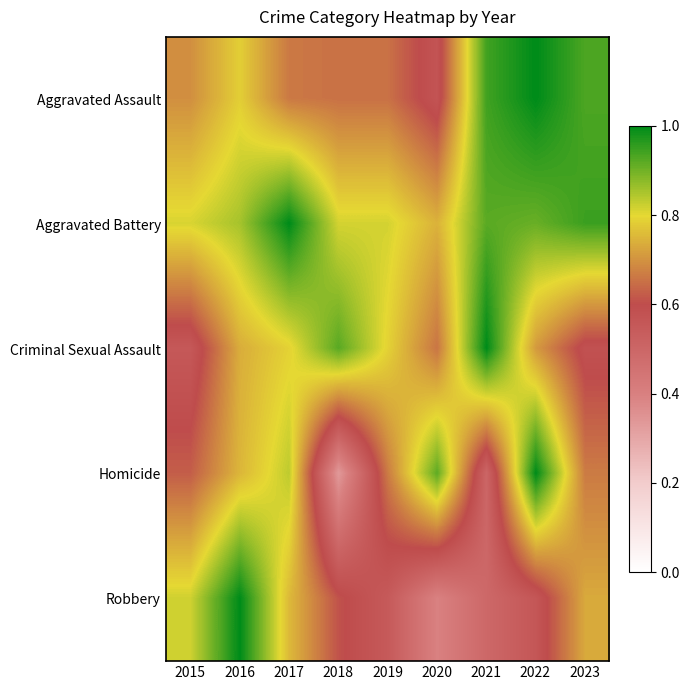

What is the spread (max minus min) of values at 2020?

0.5